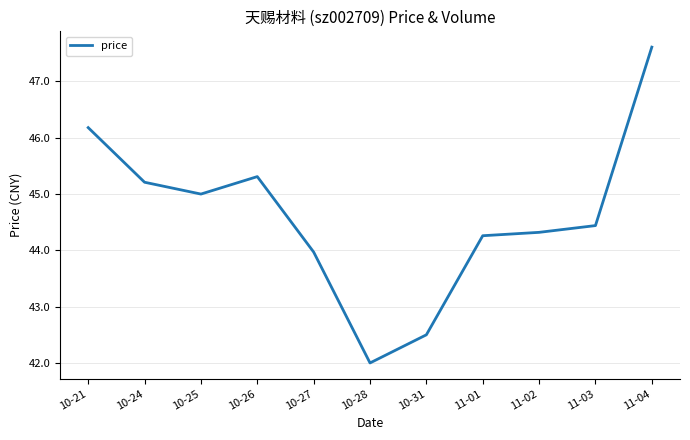

List the labels in order of value, largest first.

11-04, 10-21, 10-26, 10-24, 10-25, 11-03, 11-02, 11-01, 10-27, 10-31, 10-28